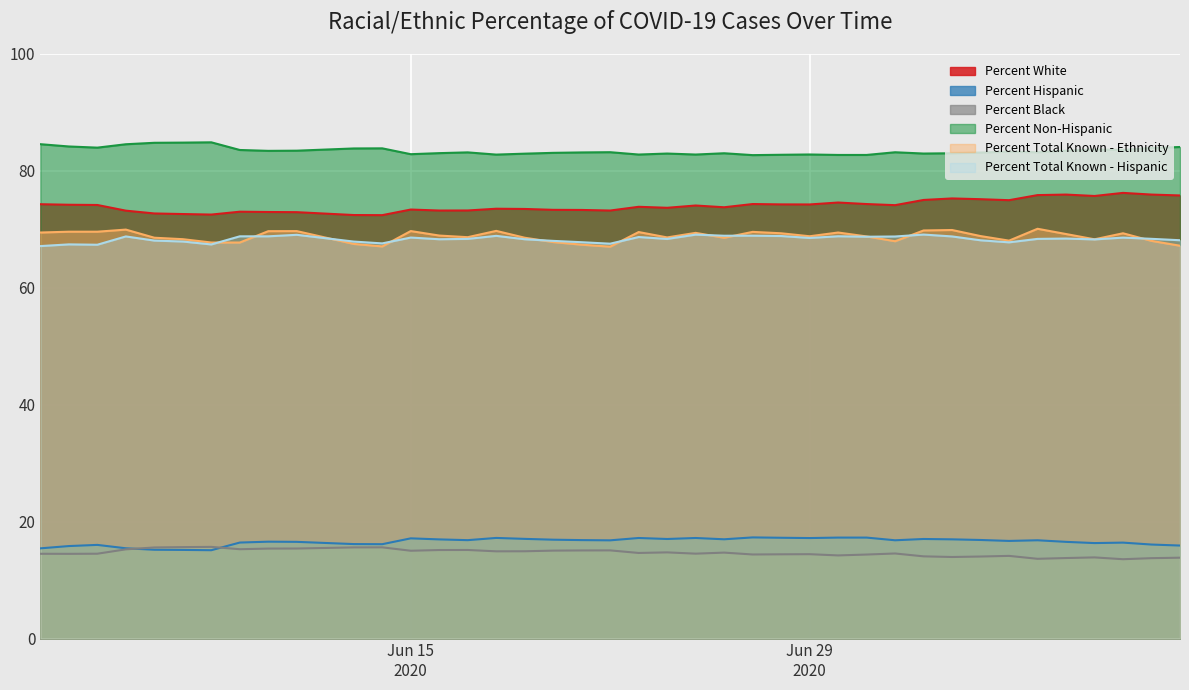

Which series has the largest total across all categories?

Percent Non-Hispanic